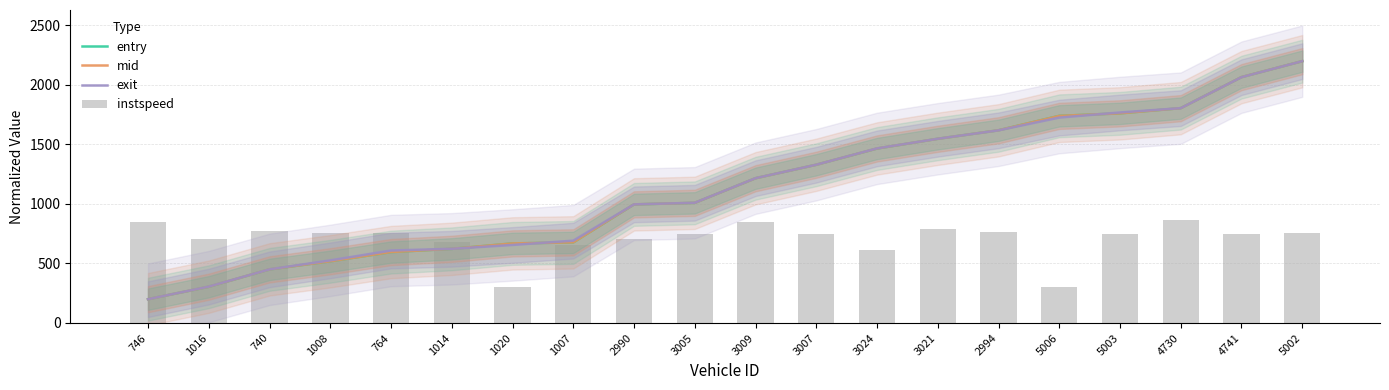

List the labels in order of instspeed value, smallest first.

1020, 5006, 3024, 1007, 1014, 2990, 1016, 5003, 4741, 3005, 3007, 5002, 1008, 764, 2994, 740, 3021, 746, 3009, 4730